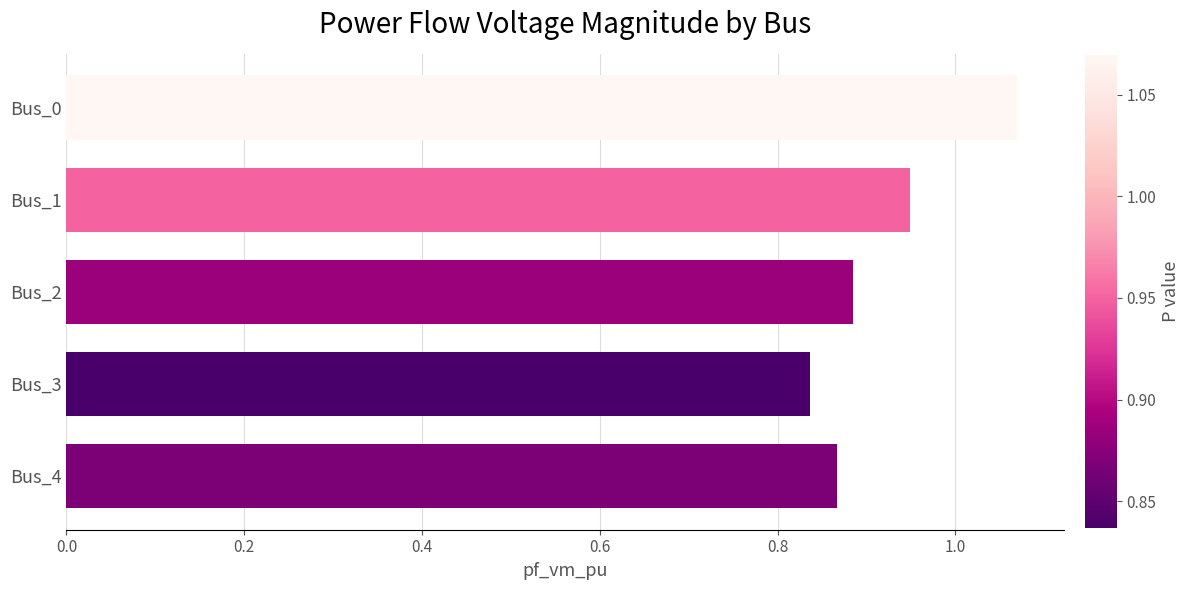

Which has a higher value, Bus_3 or Bus_0?

Bus_0